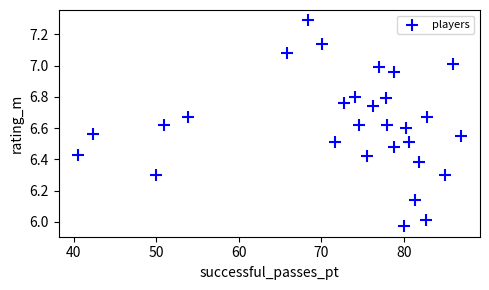

What is the range of Y values (max minus min)?

1.3